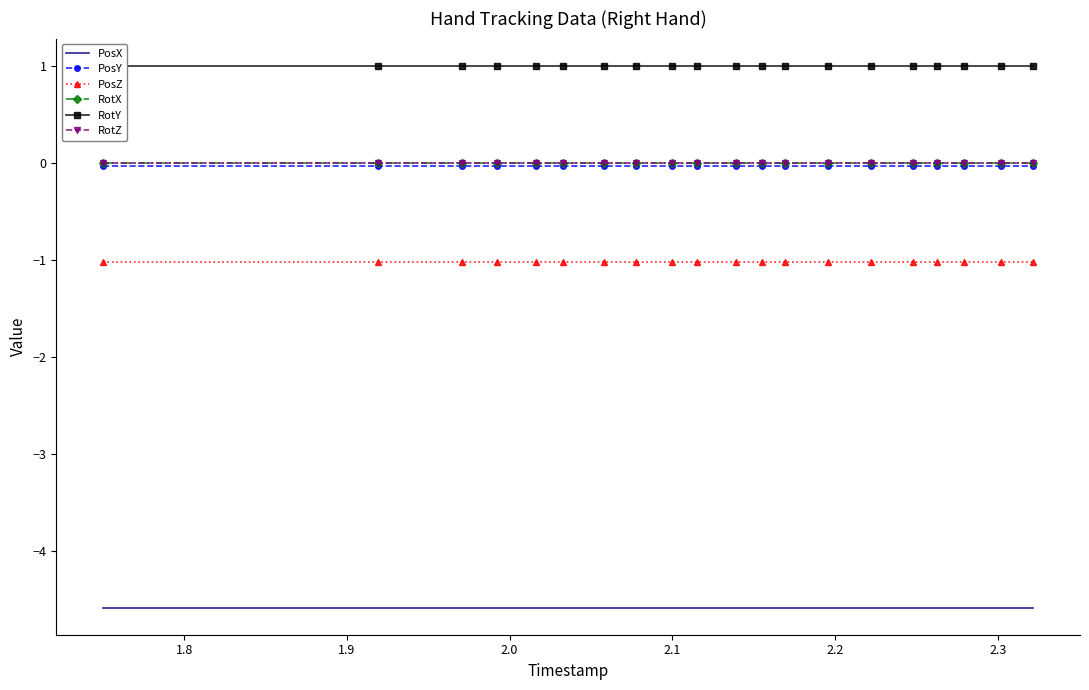

What is the average value of the RotY series?

1.0